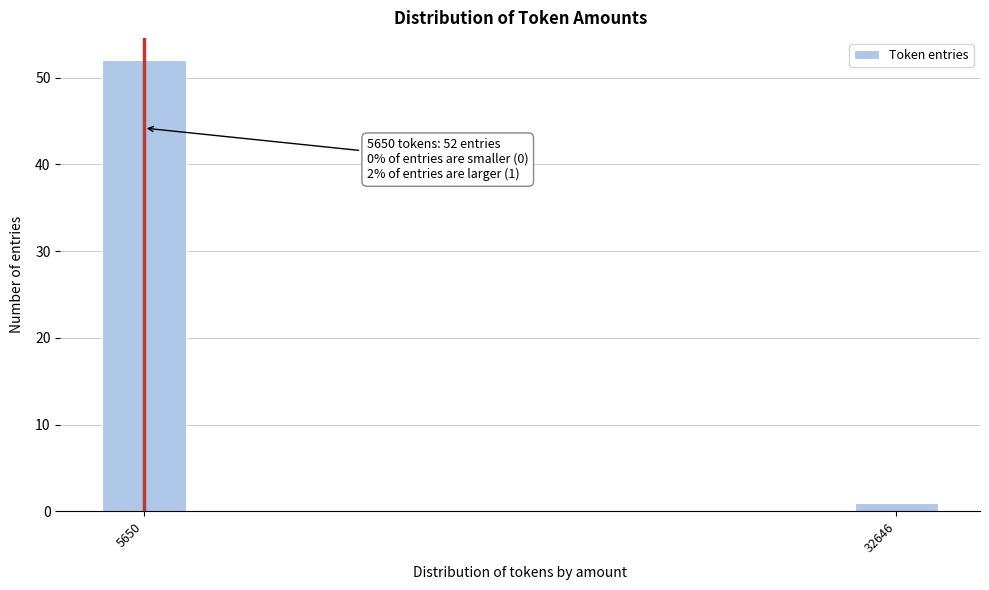

Reading right to left, extract all data points from this chart.

1	52